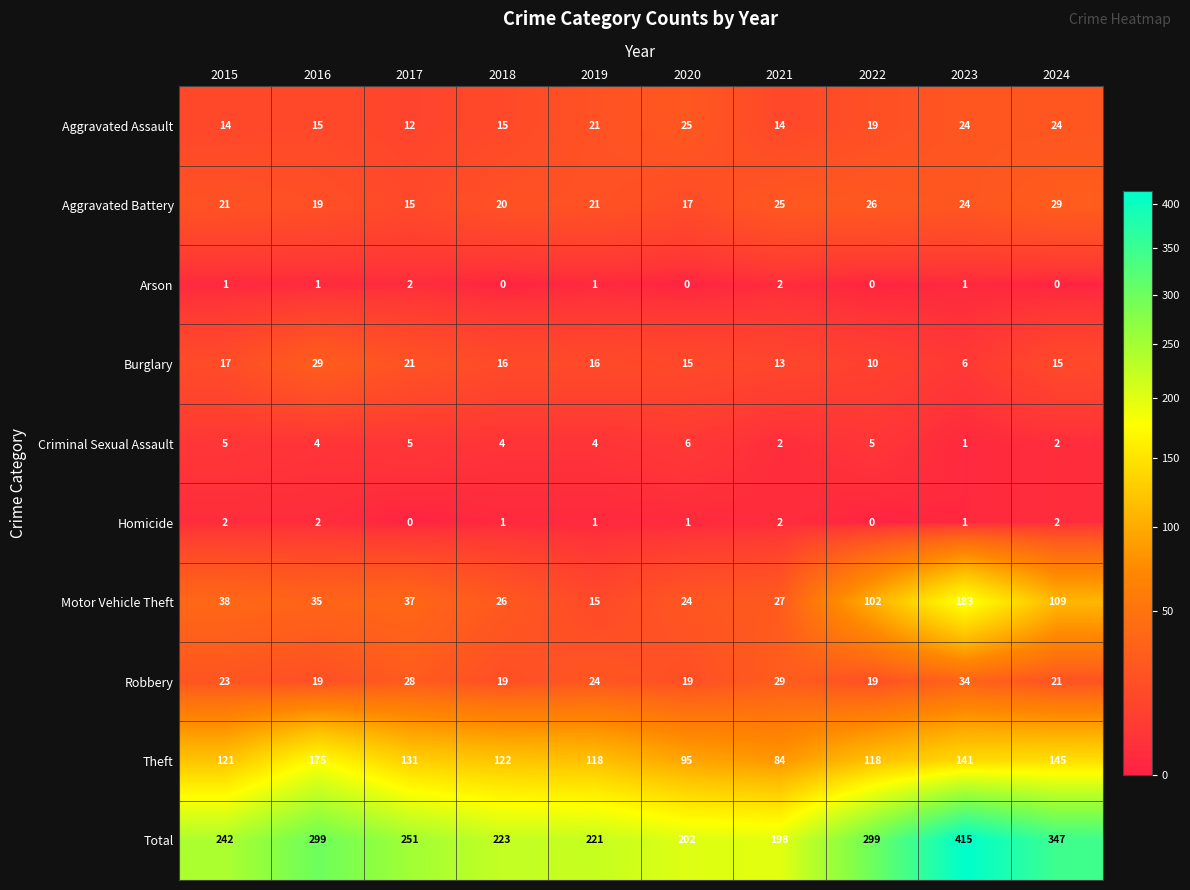

Which category has the lowest value in the Theft series?

2021